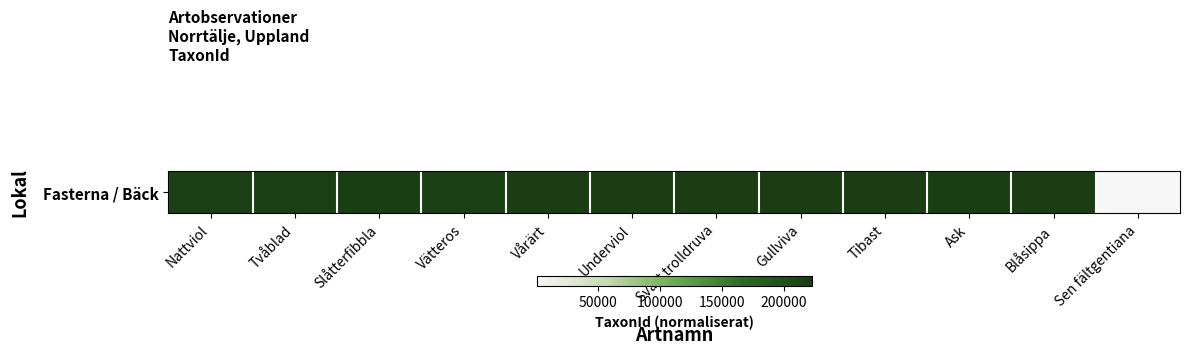

What is the difference between the values at Sen fältgentiana and Vätteros?

218988